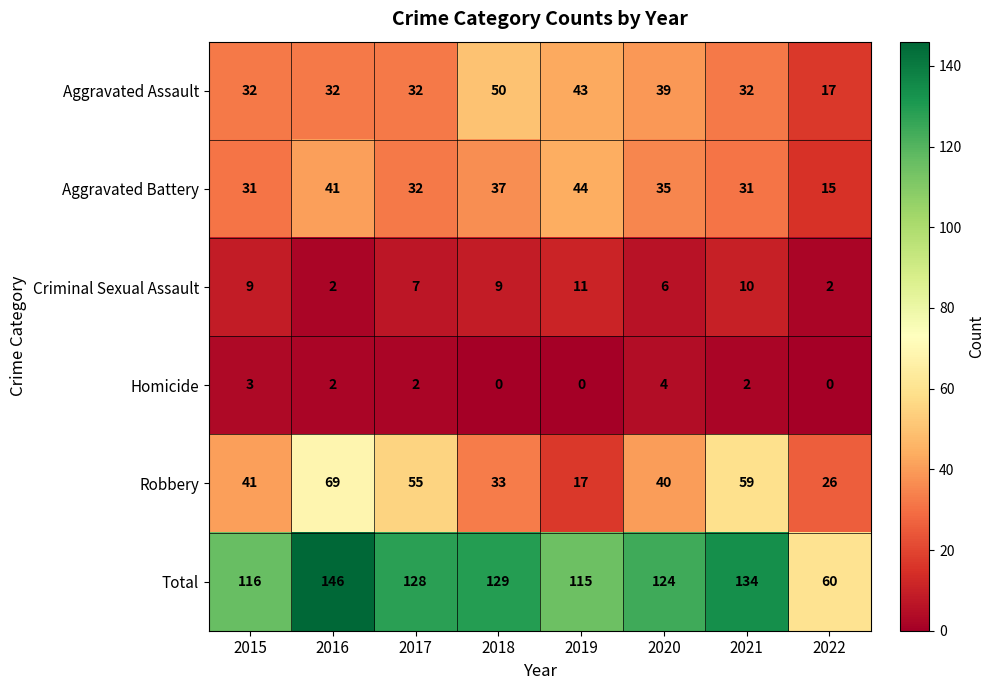

Is it true that Total equals 146 at 2016?

True